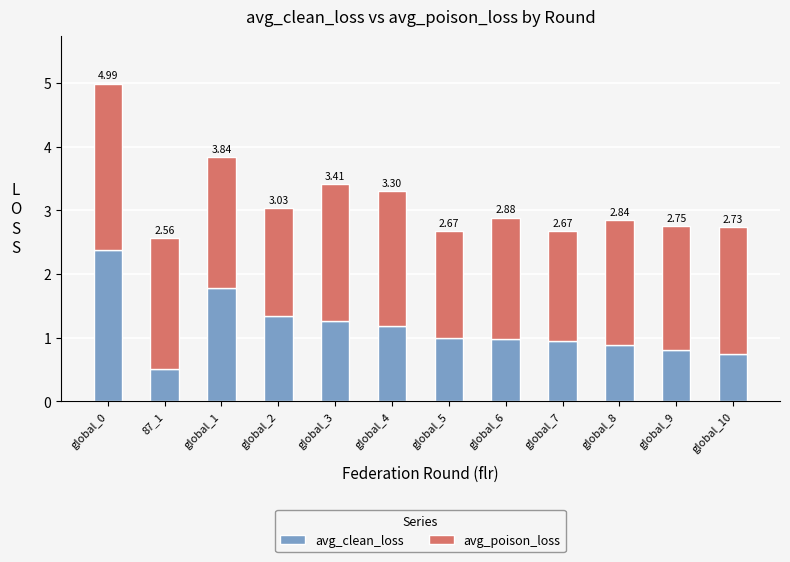

Are the bars horizontal?

No